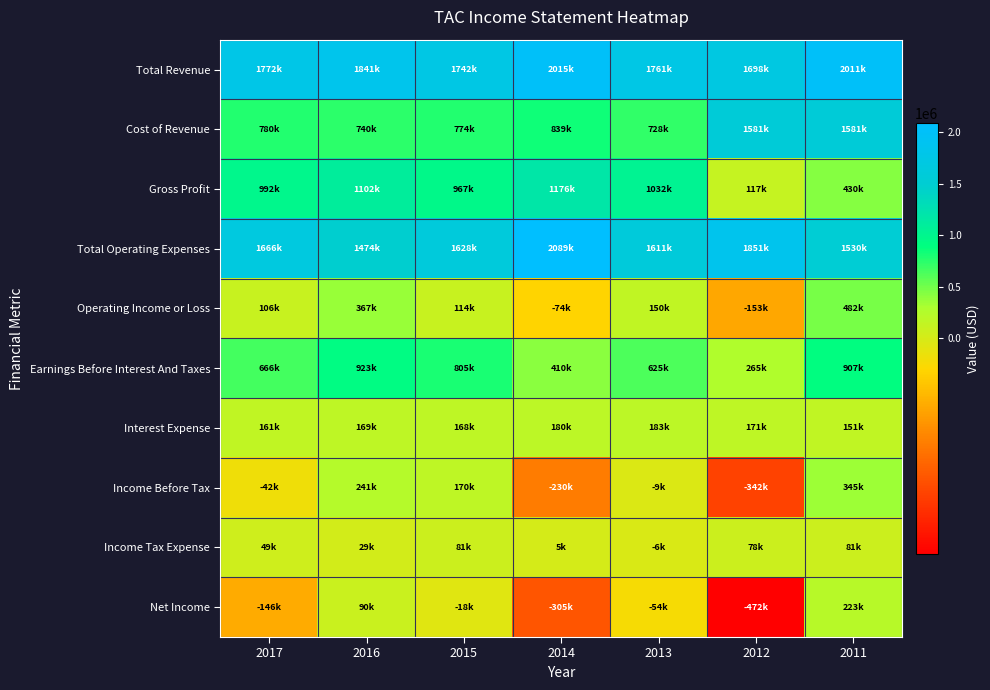

What is the total value across all series at 2017?

6004800